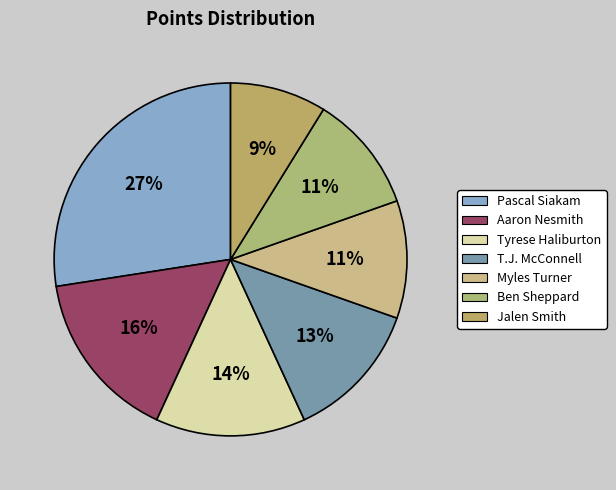

How many segments does this pie chart have?

7